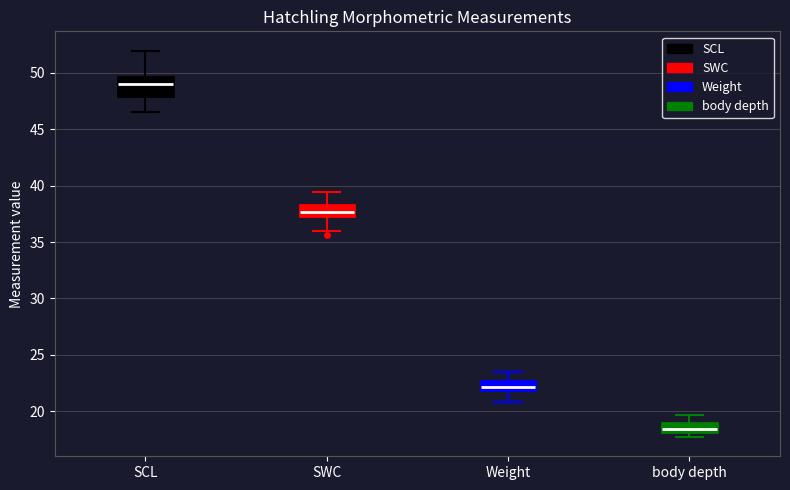

Which box has the highest median line?

SCL